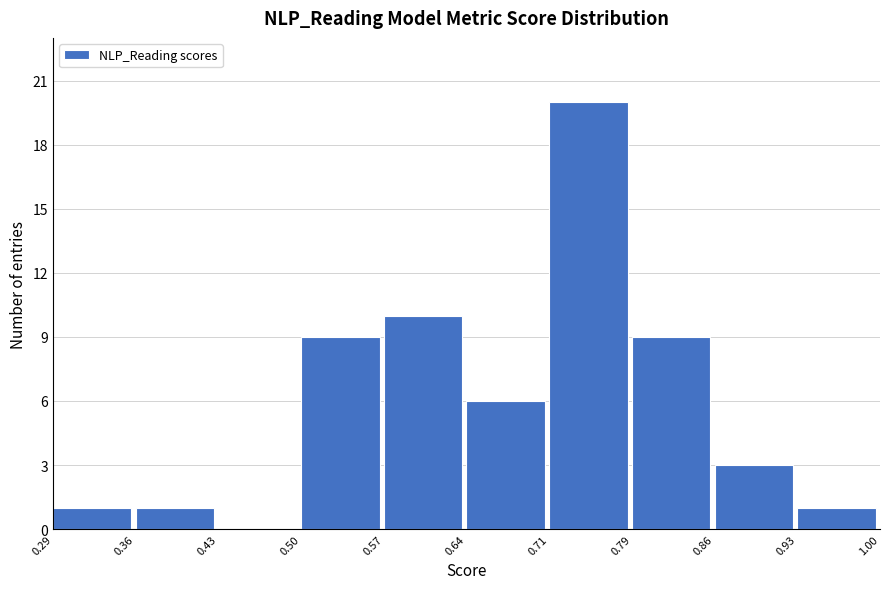

What is the height of the bar covering 0.71 to 0.79 on the x-axis? The values are not printed on the chart, so give them approximately, as read against the axis.

20